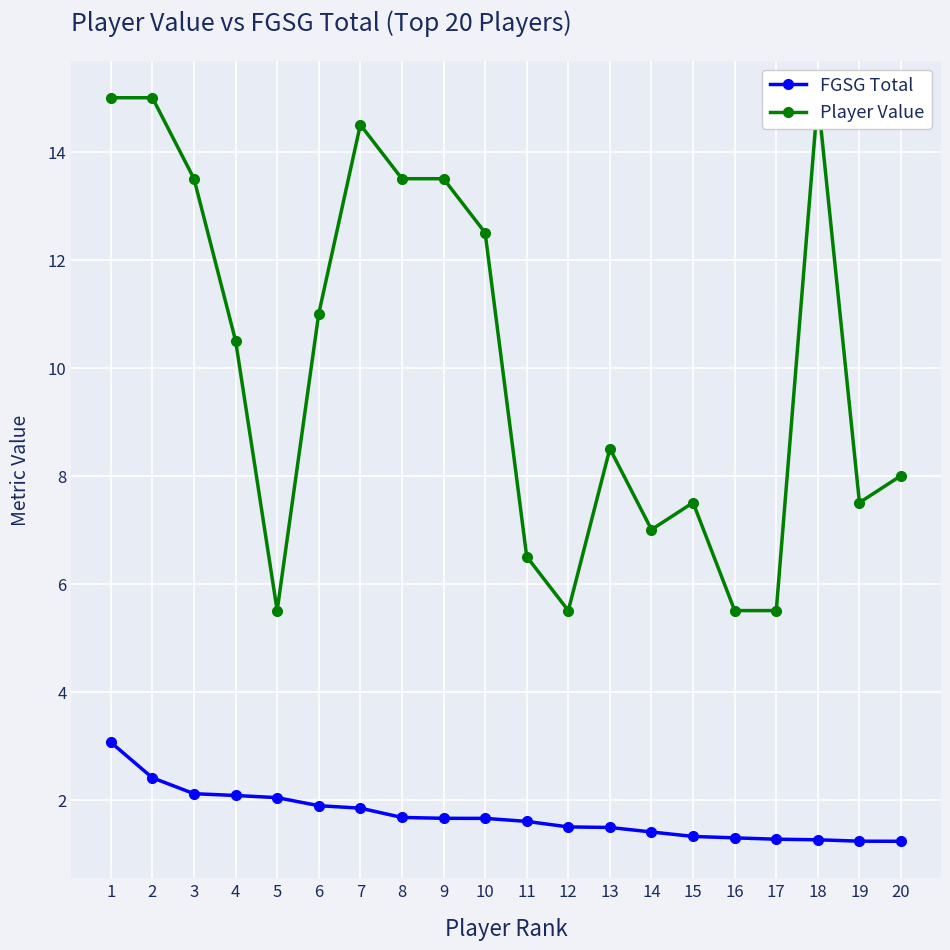

Which category has the lowest value in the FGSG Total series?

20